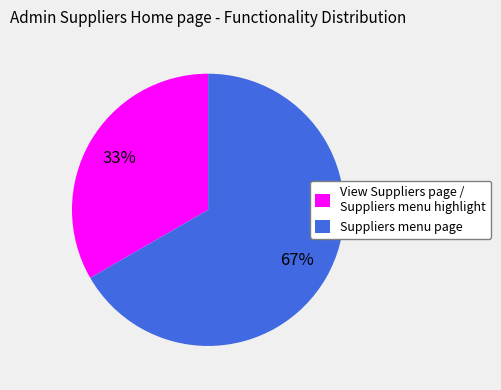

Count the number of slices in the pie.

2